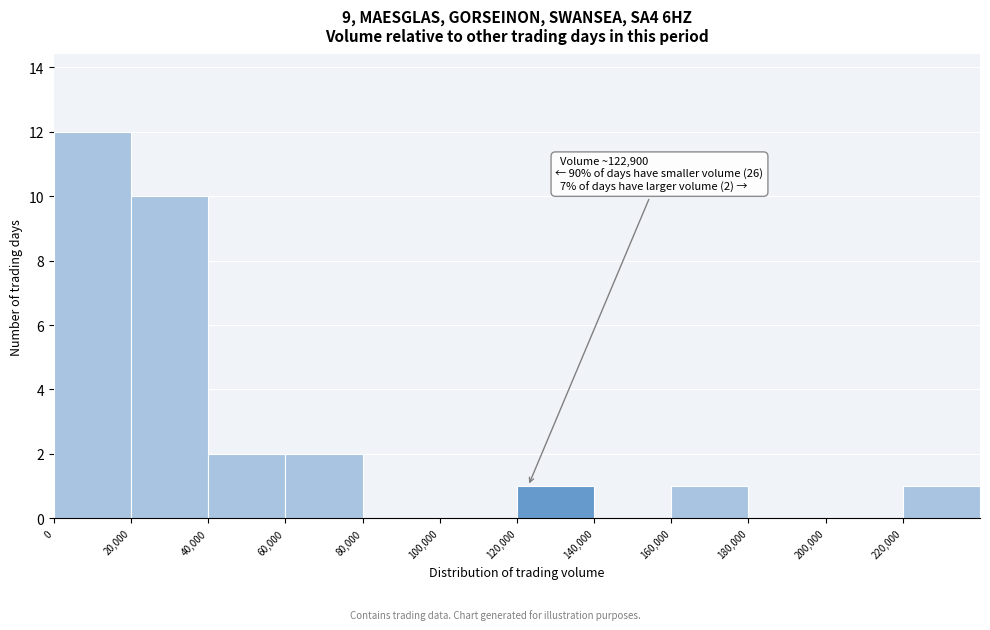

Which range on the x-axis has the tallest bar?

0 to 20000